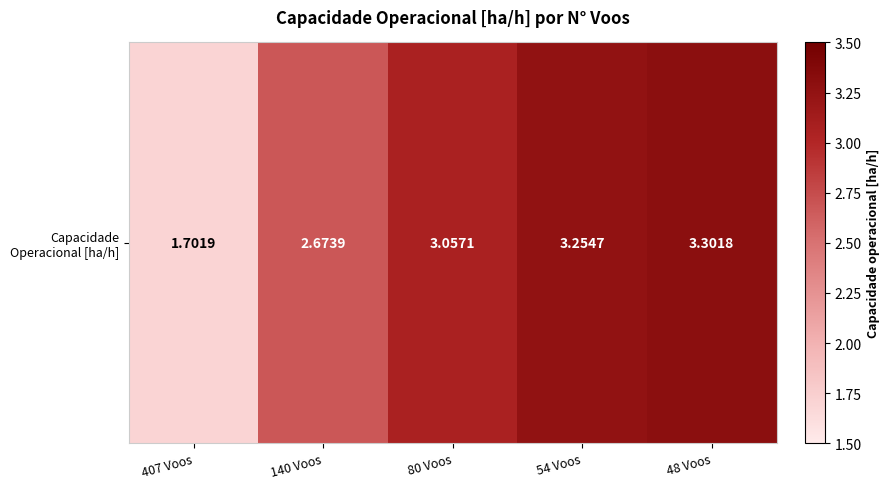

Reading left to right, what are all the values shown in this chart?

1.7	2.7	3.1	3.3	3.3